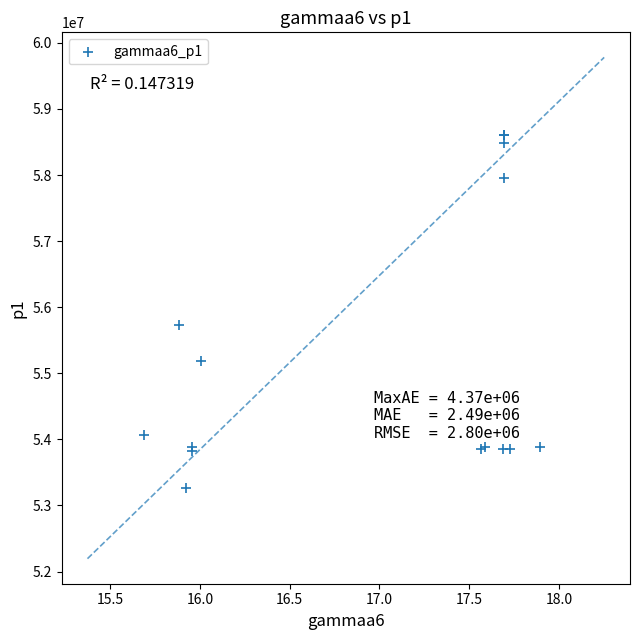

What Y value in the scatter plot is closest to 55934110?

55731401.7